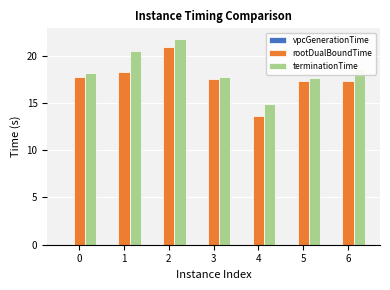

Is it true that terminationTime equals 21.8 at 2?

True